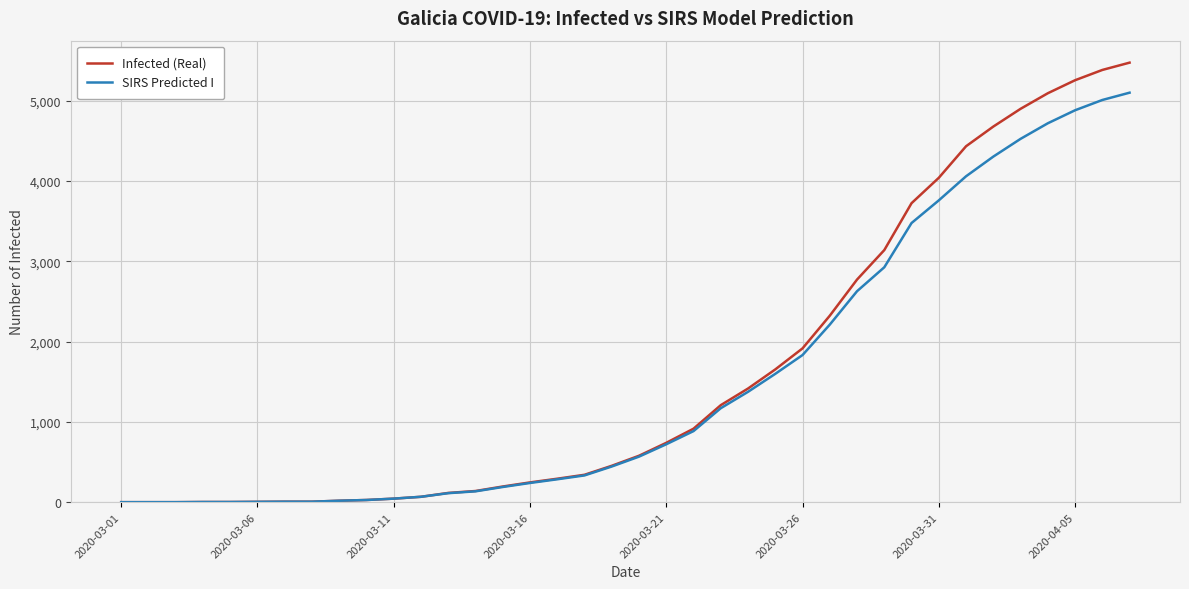

List the series in order of their peak value, lowest first.

SIRS Predicted I, Infected (Real)